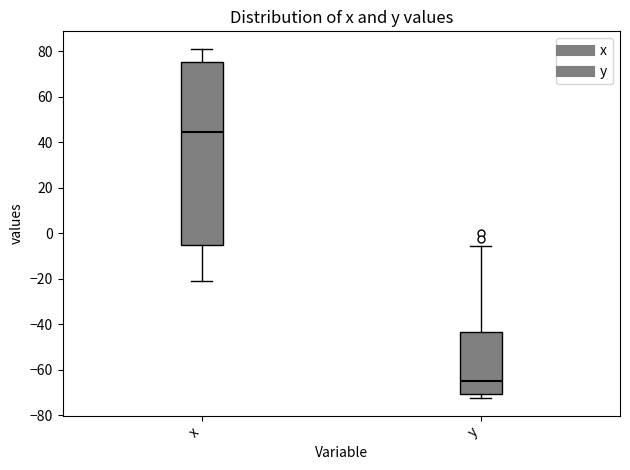

Where is the upper edge of the box for x on the y-axis? The values are not printed on the chart, so give them approximately, as read against the axis.

76